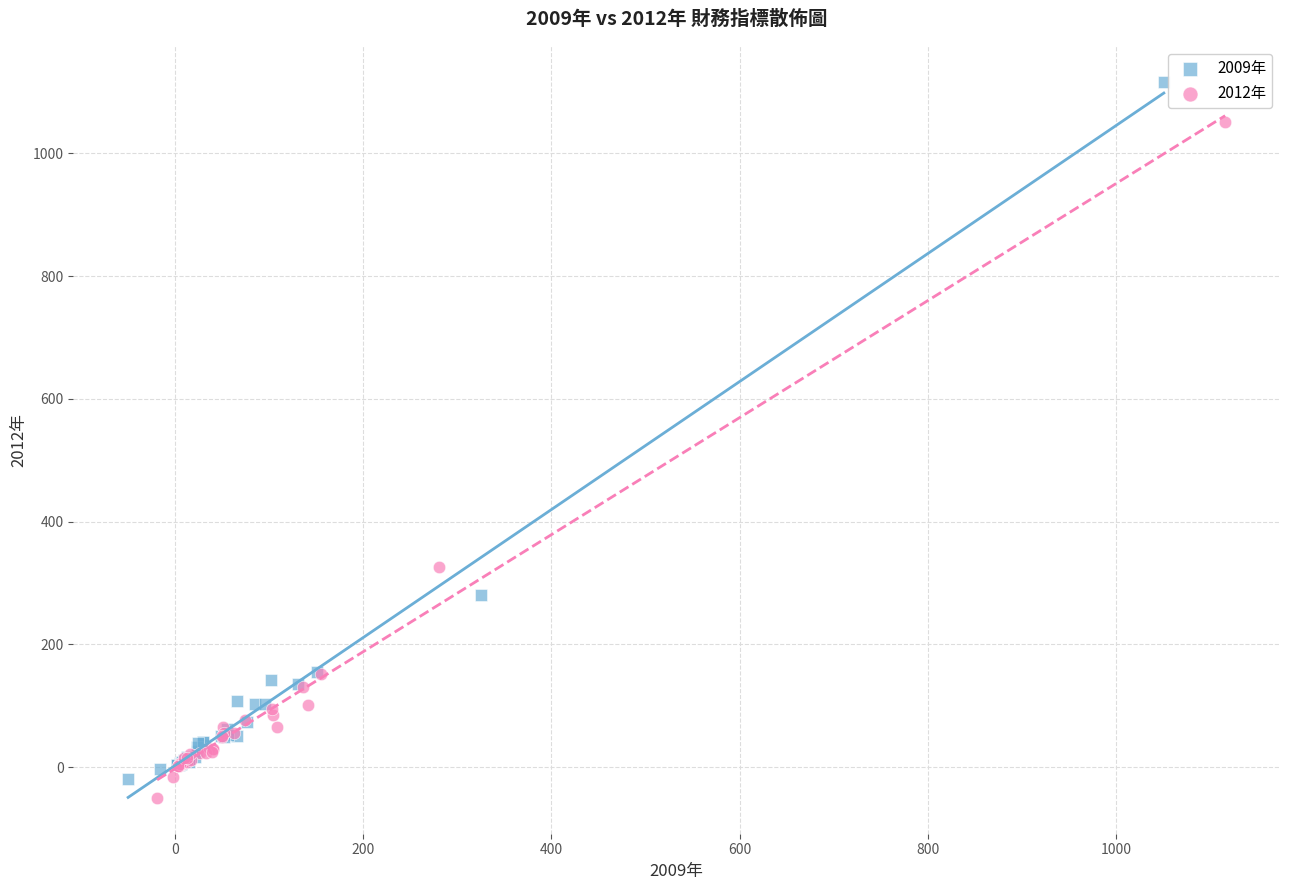

Which series reaches the maximum Y coordinate?

2009年